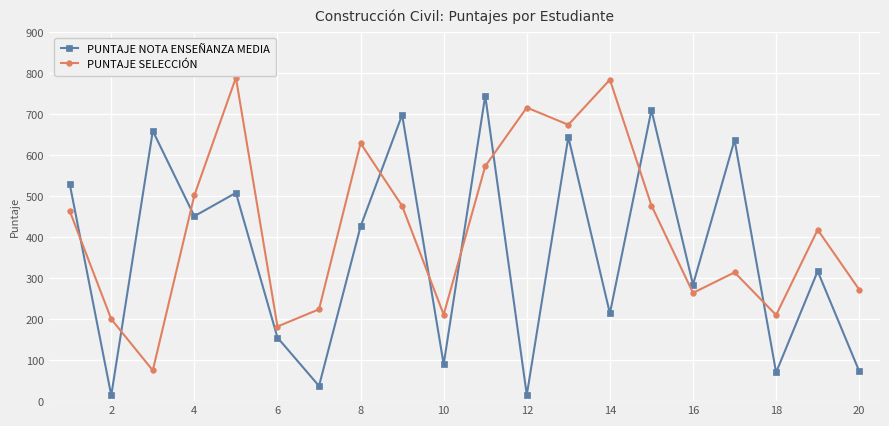

How many series are shown in this chart?

2